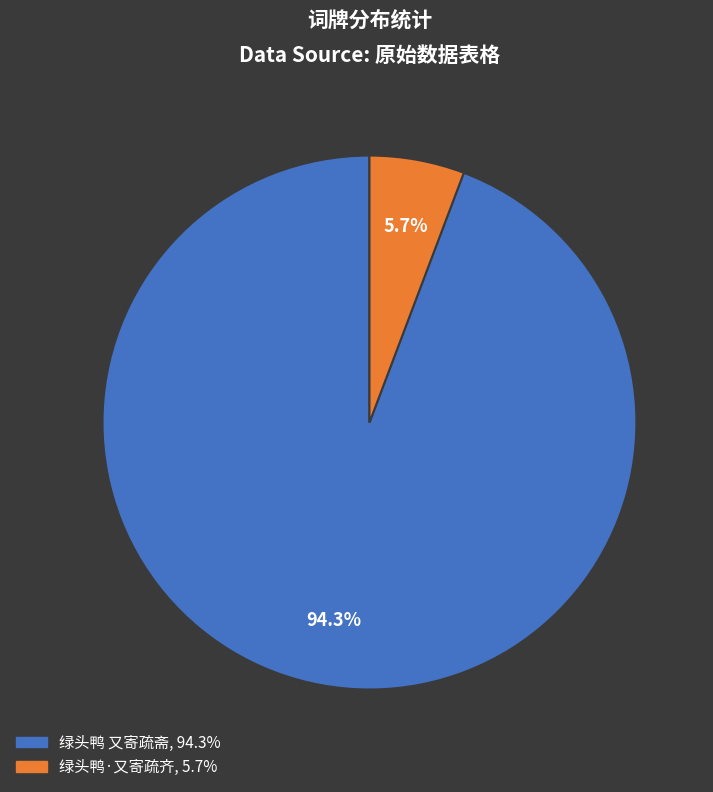

What percentage is the 绿头鸭 又寄疏斋 slice, to the nearest percent?

94%